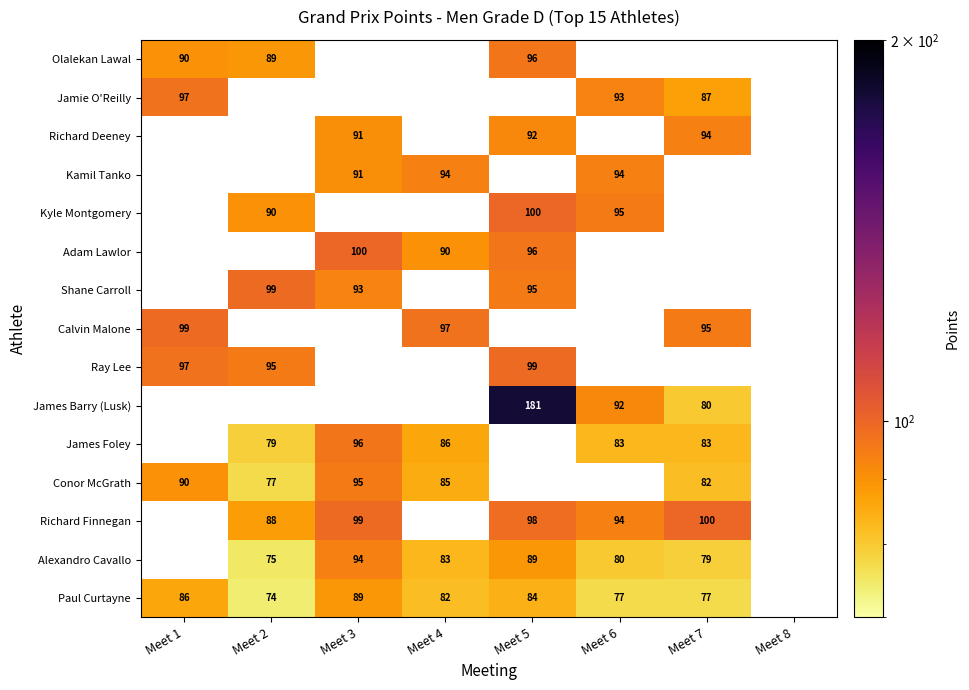

Which category has the highest value across all series?

Meet 5